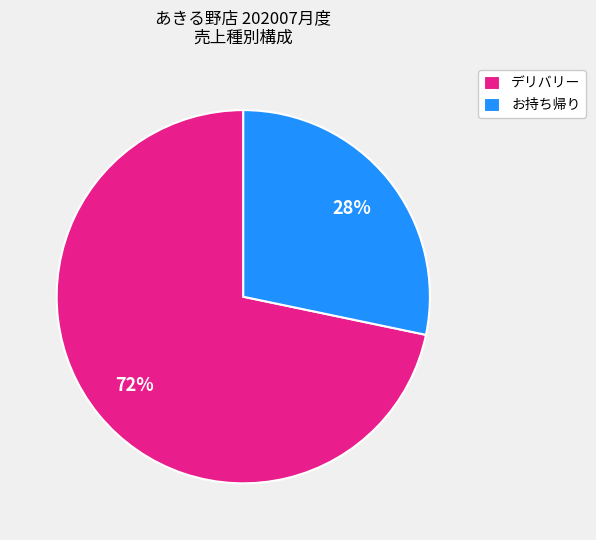

To the nearest percent, what is the average slice percentage?

50%